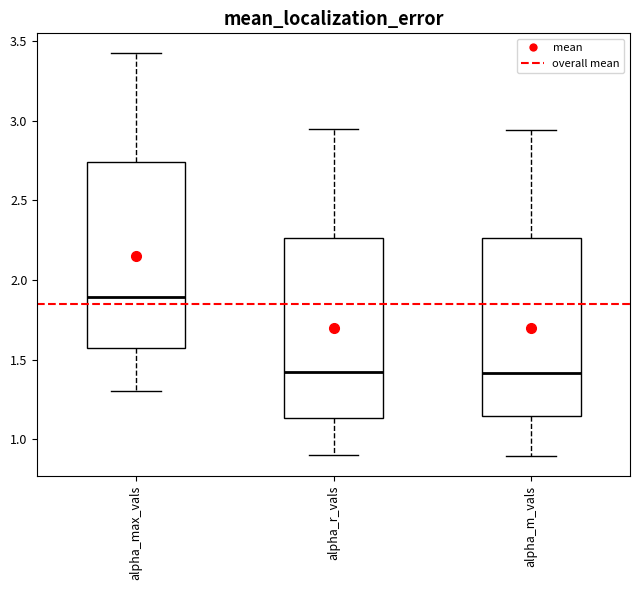

Reading left to right, read every box against the y-axis: the position of its median line, the range the box covers, and the ends of its whiskers. The values are not printed on the chart, so give them approximately, as read against the axis.

alpha_max_vals: median 1.90, box 1.55 to 2.75, whiskers 1.30 to 3.40
alpha_r_vals: median 1.40, box 1.15 to 2.25, whiskers 0.90 to 2.95
alpha_m_vals: median 1.40, box 1.15 to 2.25, whiskers 0.90 to 2.95